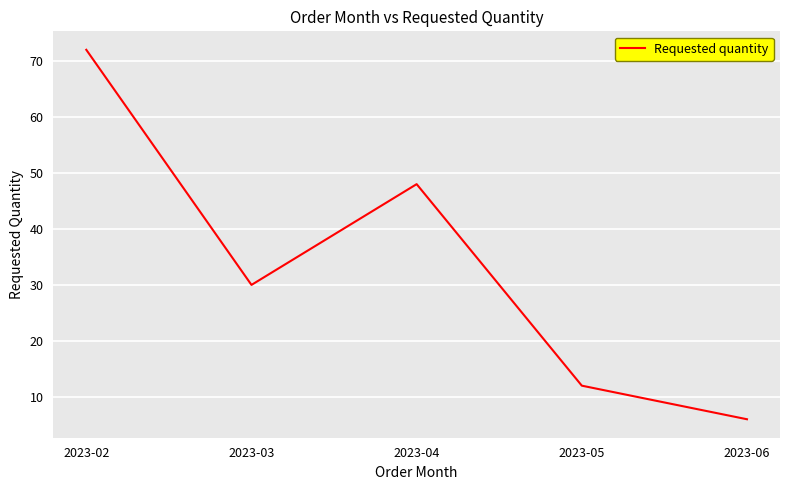

Rank the categories by value from lowest to highest.

2023-06, 2023-05, 2023-03, 2023-04, 2023-02